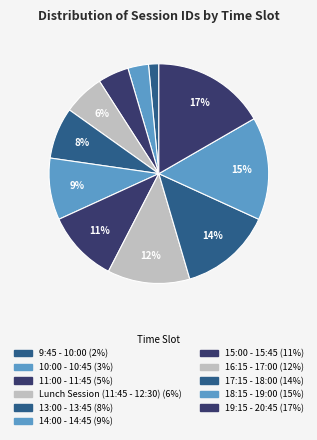

Count the number of slices in the pie.

11